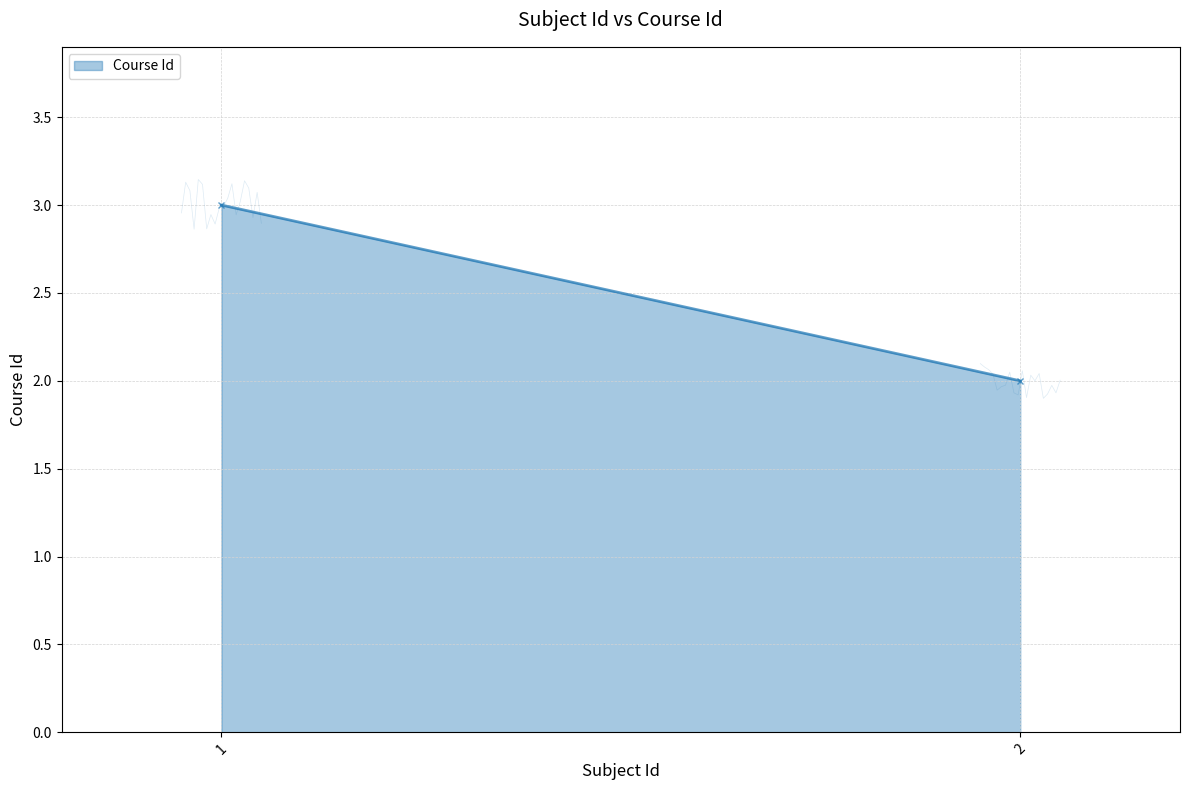

Is it true that the value at 1.0 is 0?

False